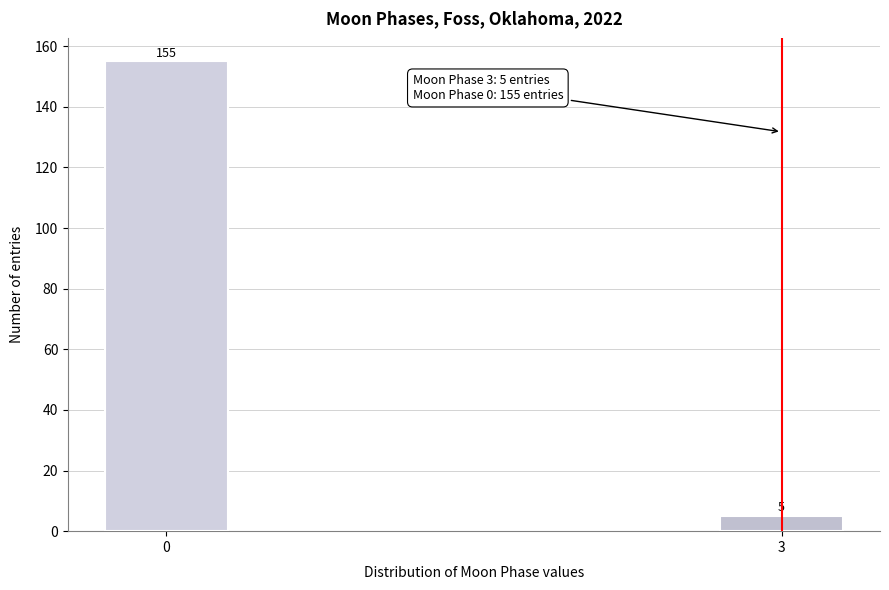

Reading left to right, extract all data points from this chart.

155	5